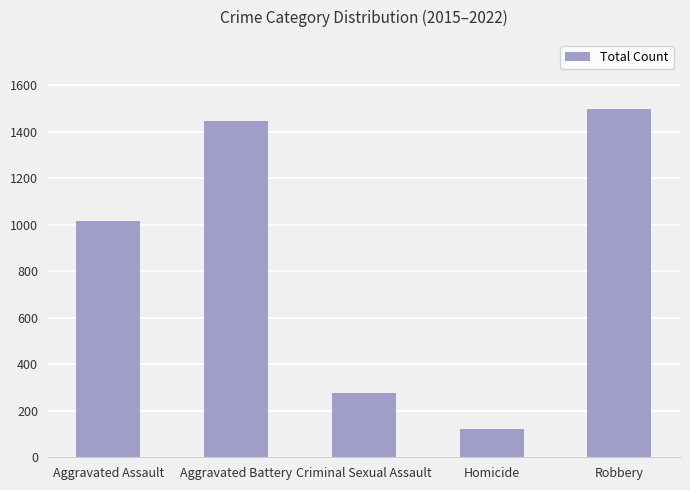

At which category does the chart reach its minimum across all series?

Homicide